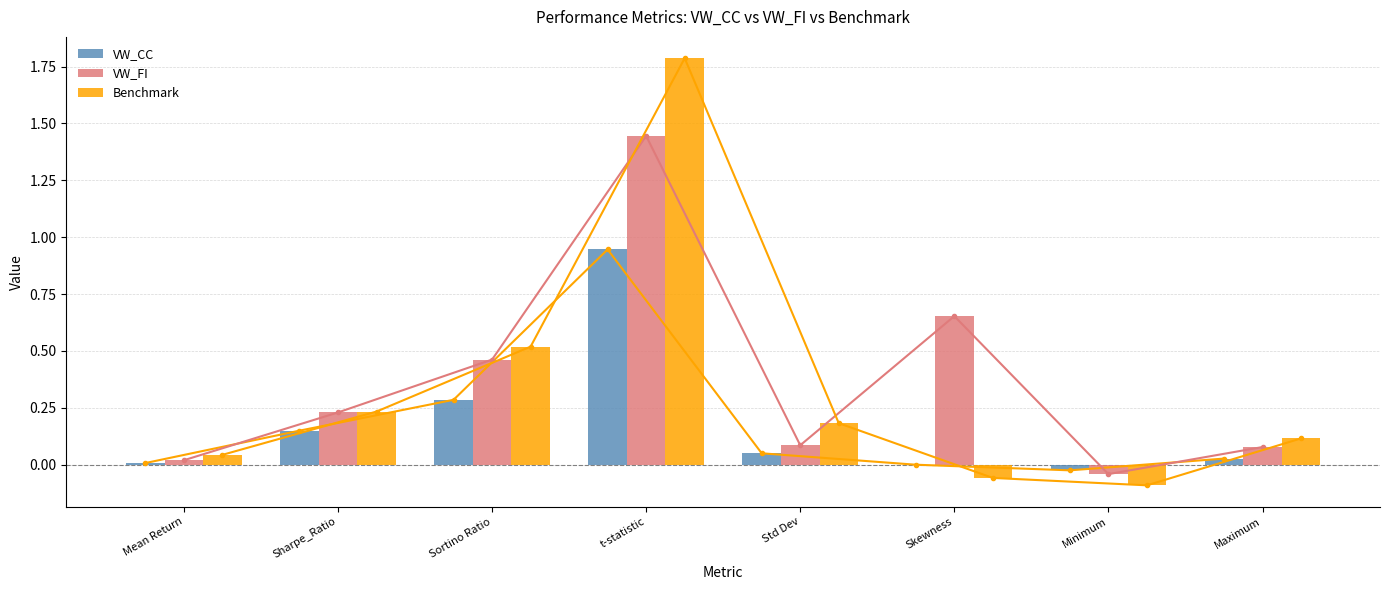

Reading left to right, extract all data points from this chart.

VW_CC: Mean Return=0.0	Sharpe_Ratio=0.1	Sortino Ratio=0.3	t-statistic=0.9	Std Dev=0.1	Skewness=0.0	Minimum=-0.0	Maximum=0.0
VW_FI: Mean Return=0.0	Sharpe_Ratio=0.2	Sortino Ratio=0.5	t-statistic=1.4	Std Dev=0.1	Skewness=0.7	Minimum=-0.0	Maximum=0.1
Benchmark: Mean Return=0.0	Sharpe_Ratio=0.2	Sortino Ratio=0.5	t-statistic=1.8	Std Dev=0.2	Skewness=-0.1	Minimum=-0.1	Maximum=0.1